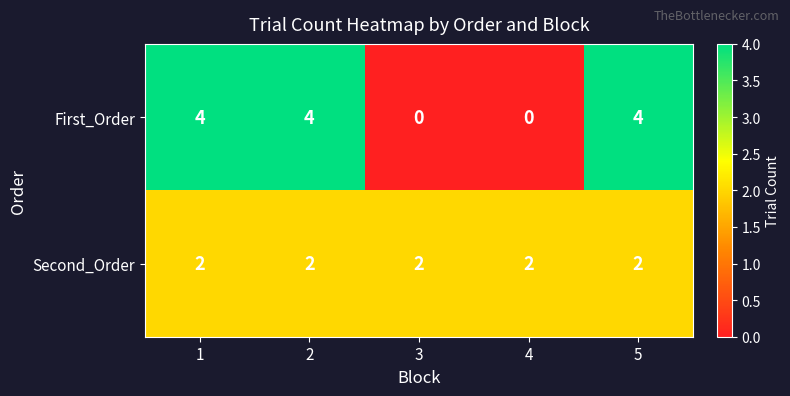

What is the sum of the Second_Order values at 2 and 5?

4